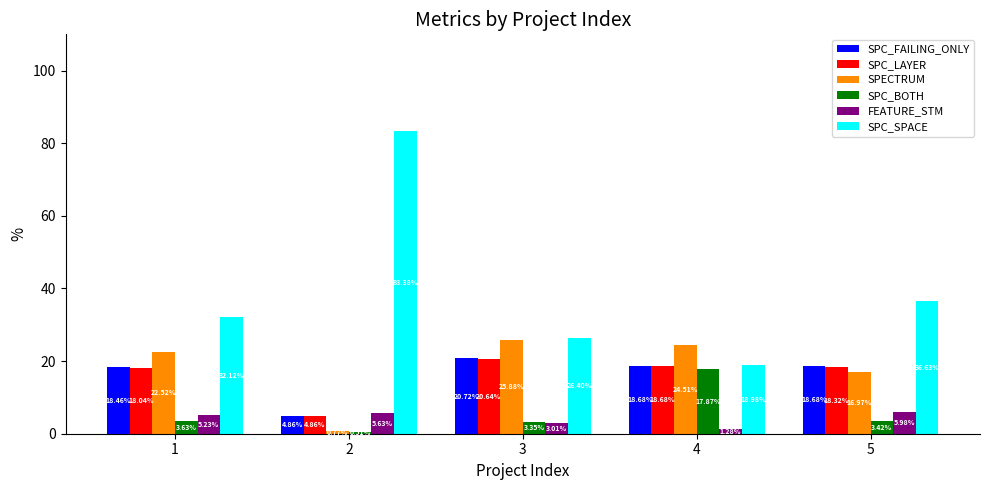

Which category has the highest value across all series?

2